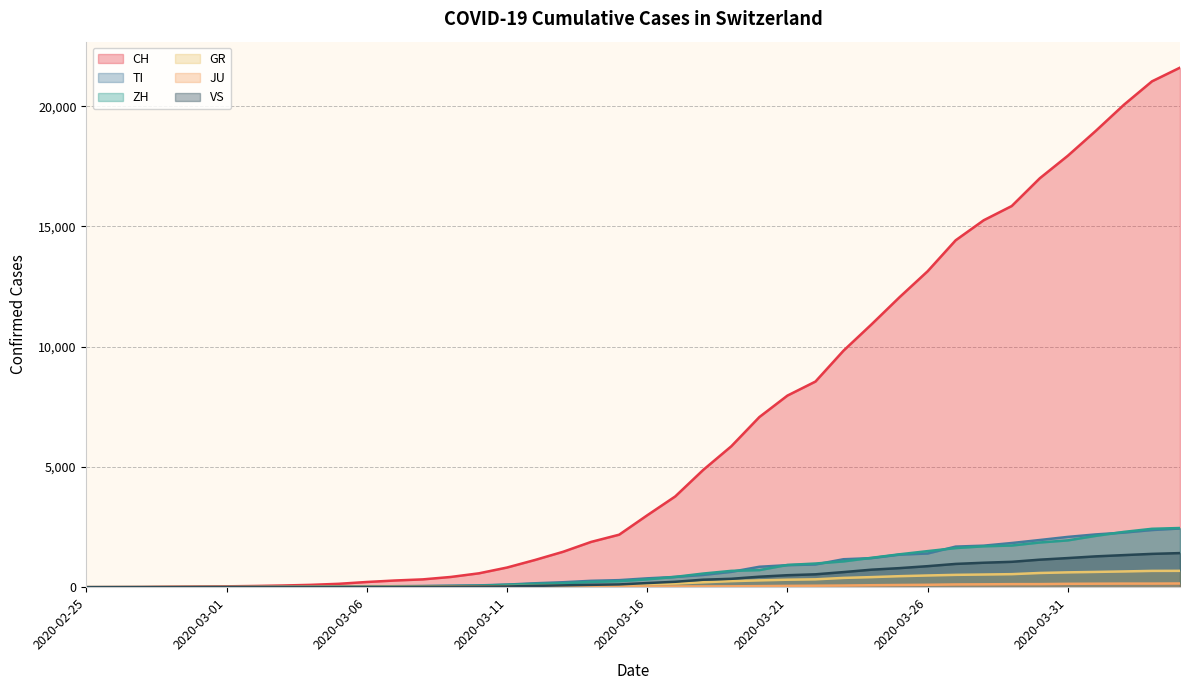

List the series in order of their peak value, highest first.

CH, ZH, TI, VS, GR, JU